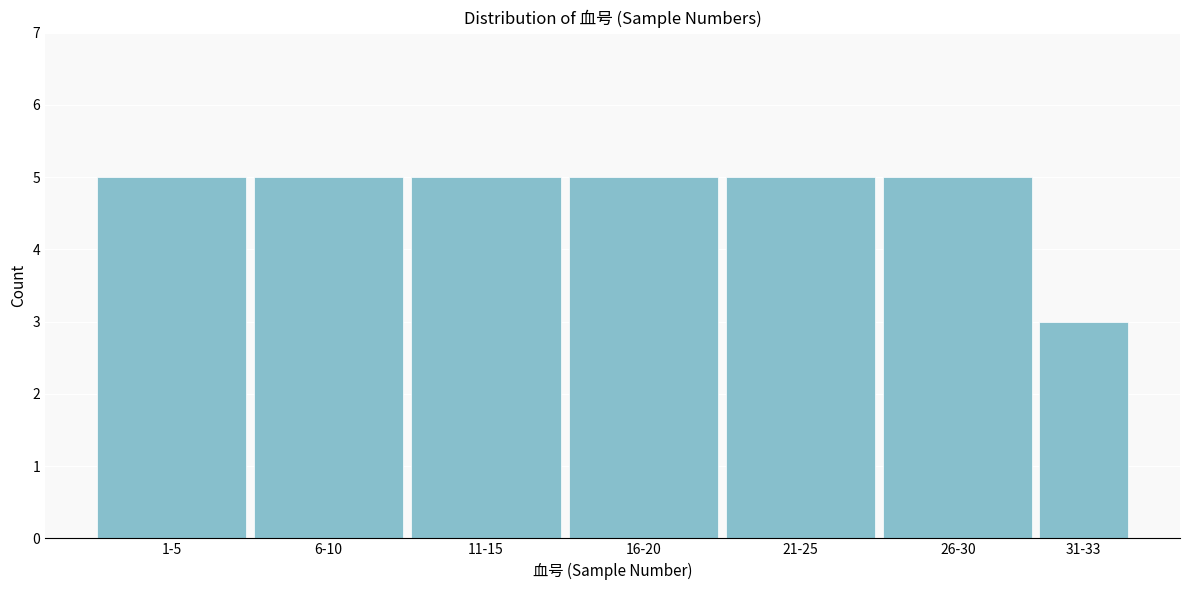

Reading right to left, what are all the values shown in this chart?

31-33=3	26-30=5	21-25=5	16-20=5	11-15=5	6-10=5	1-5=5